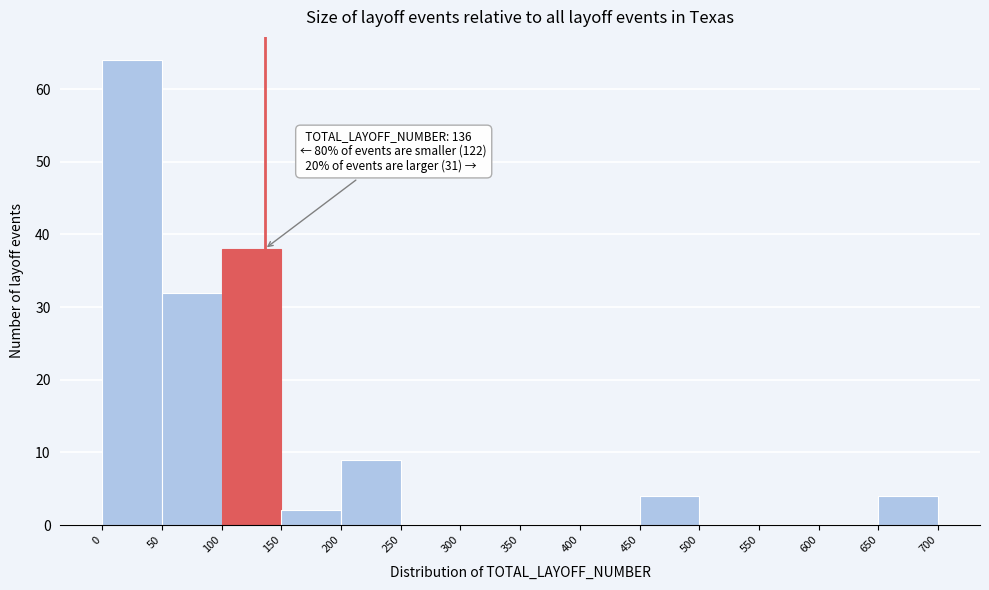

Over which range of the x-axis is the bar tallest?

0 to 50